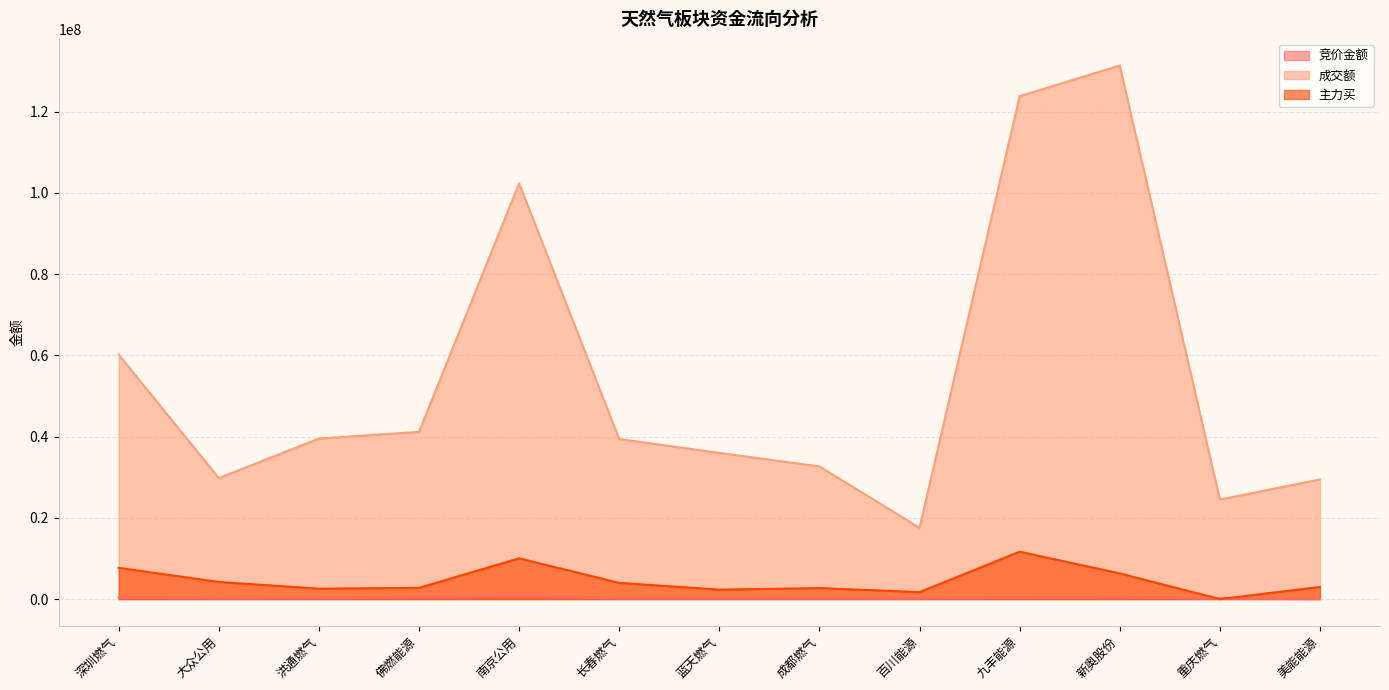

At which label does 主力买 first exceed 2975130?

深圳燃气